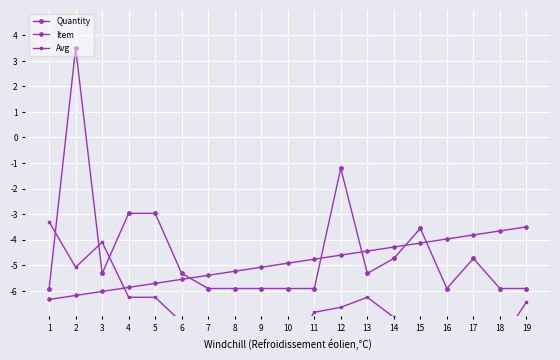

Reading left to right, extract all data points from this chart.

Quantity: -5.9	3.5	-5.3	-3.0	-3.0	-5.3	-5.9	-5.9	-5.9	-5.9	-5.9	-1.2	-5.3	-4.7	-3.6	-5.9	-4.7	-5.9	-5.9
Item: -6.3	-6.2	-6.0	-5.9	-5.7	-5.6	-5.4	-5.2	-5.1	-4.9	-4.8	-4.6	-4.4	-4.3	-4.1	-4.0	-3.8	-3.7	-3.5
Avg: -3.3	-5.1	-4.1	-6.3	-6.3	-7.2	-8.2	-8.4	-8.4	-8.4	-6.8	-6.6	-6.3	-7.0	-7.2	-7.2	-8.0	-8.0	-6.4